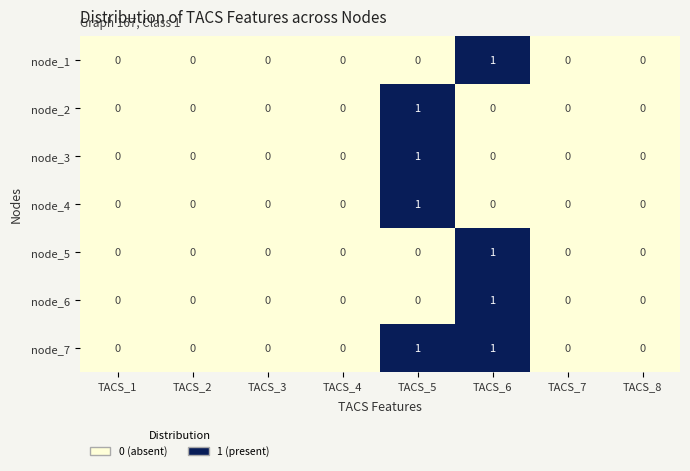

Which series has the largest total across all categories?

node_7